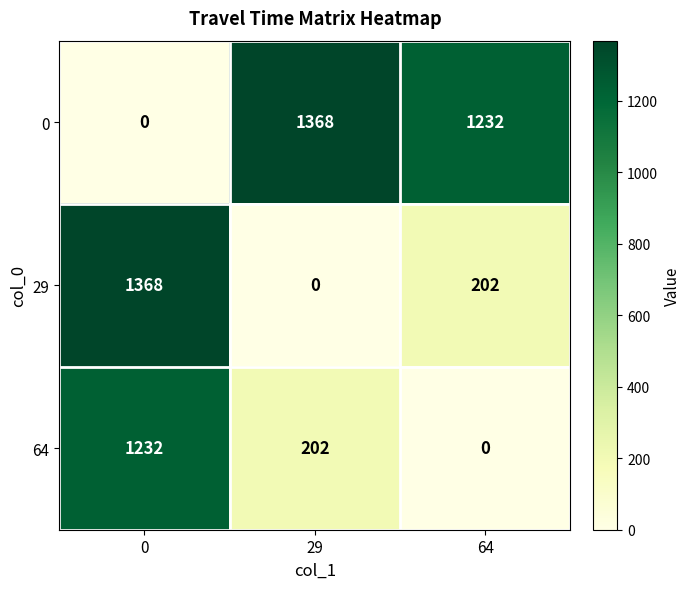

Read the 0 value at 29, to the nearest 10.

1370